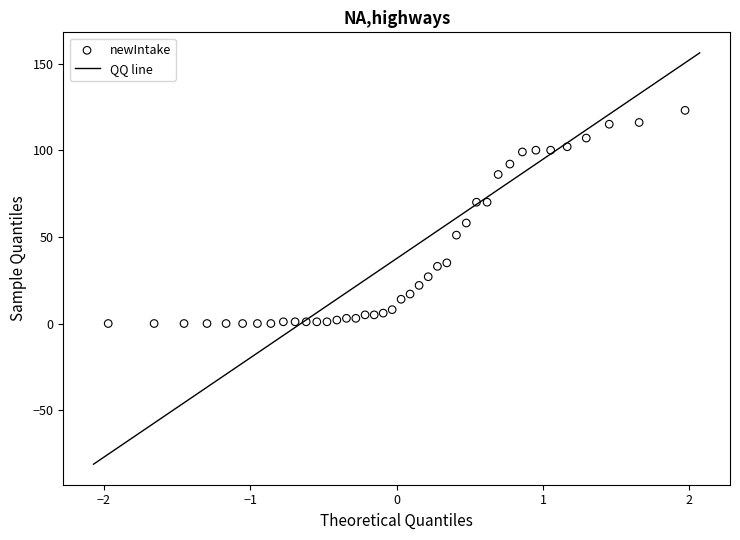

What is the range of Y values (max minus min)?

123